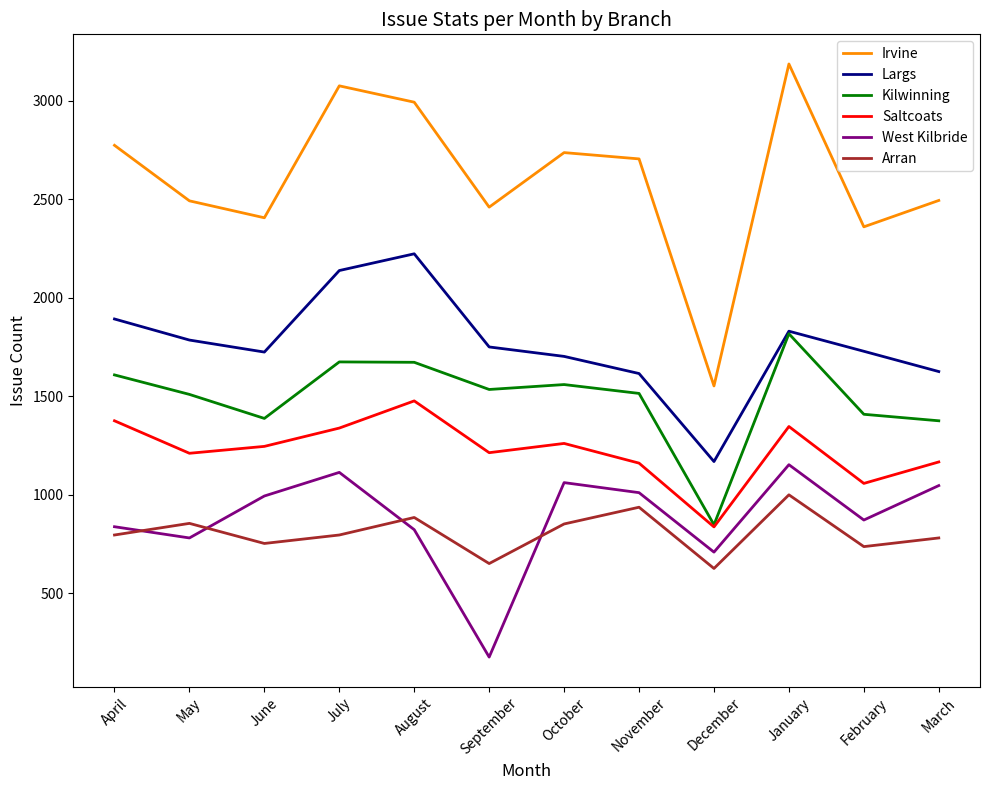

What position from the right is February?

2